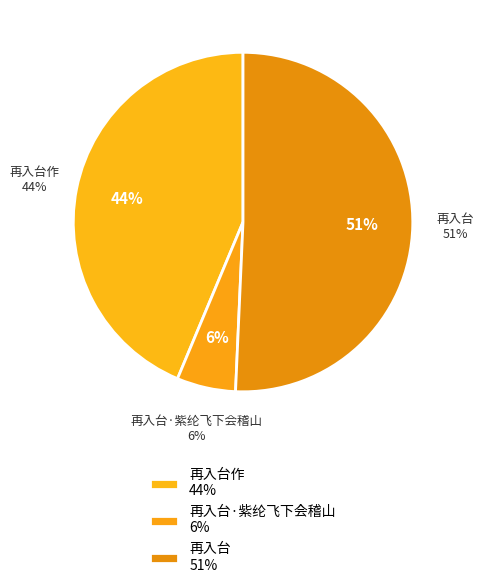

To the nearest percent, what portion does 再入台·紫纶飞下会稽山 represent?

6%